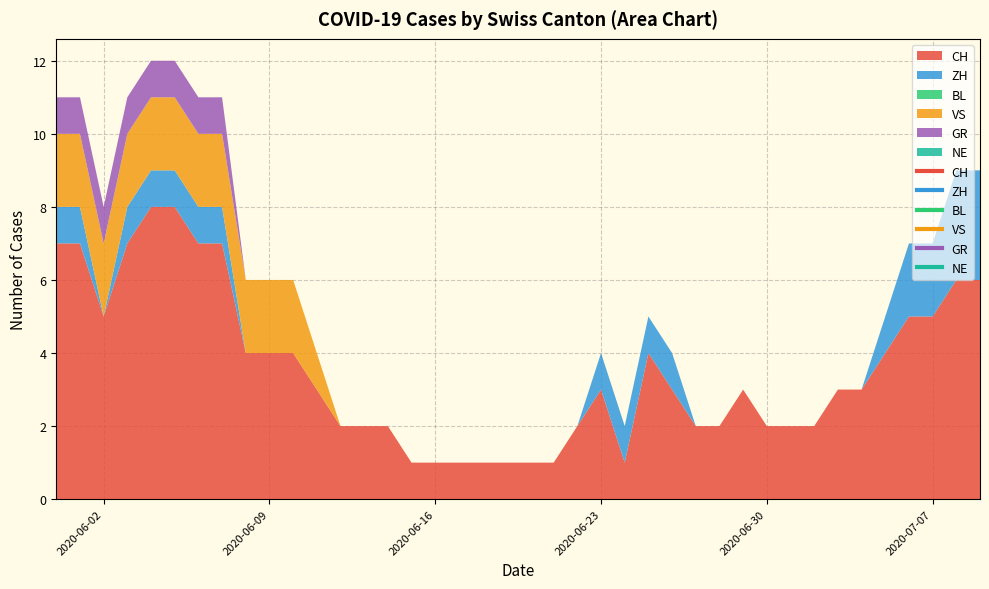

Rank the series at 2020-07-01 from highest to lowest value.

CH, ZH, BL, VS, GR, NE